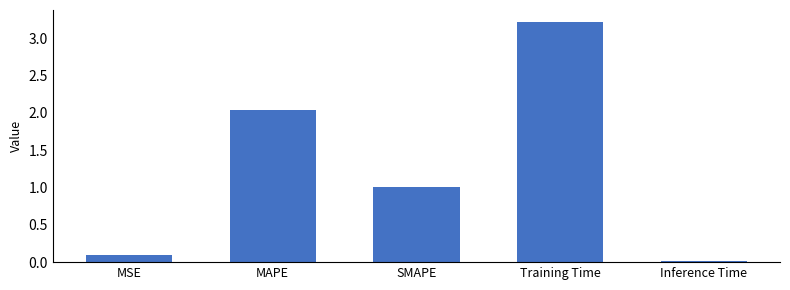

At which label does the data first exceed 1?

MAPE